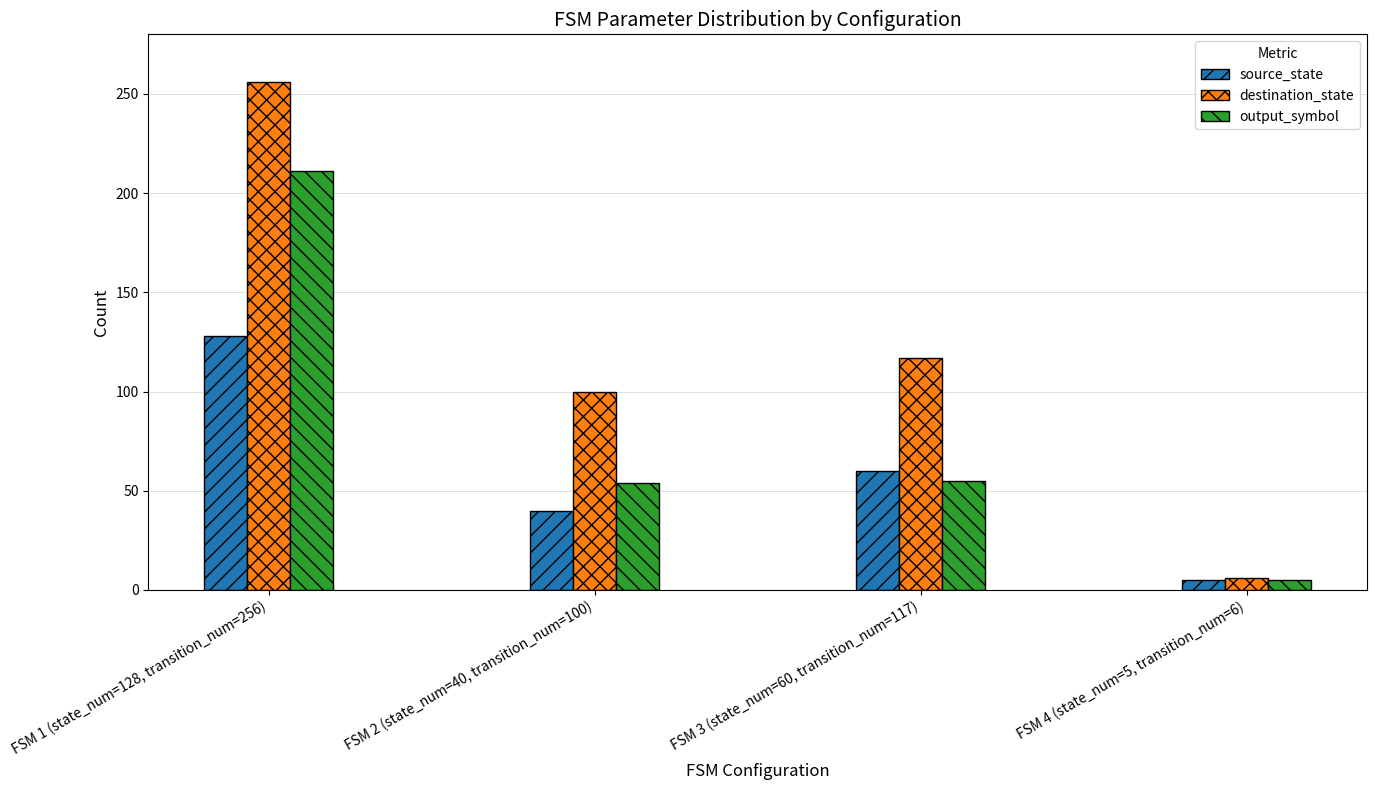

What is the spread (max minus min) of values at FSM 4 (state_num=5, transition_num=6)?

1